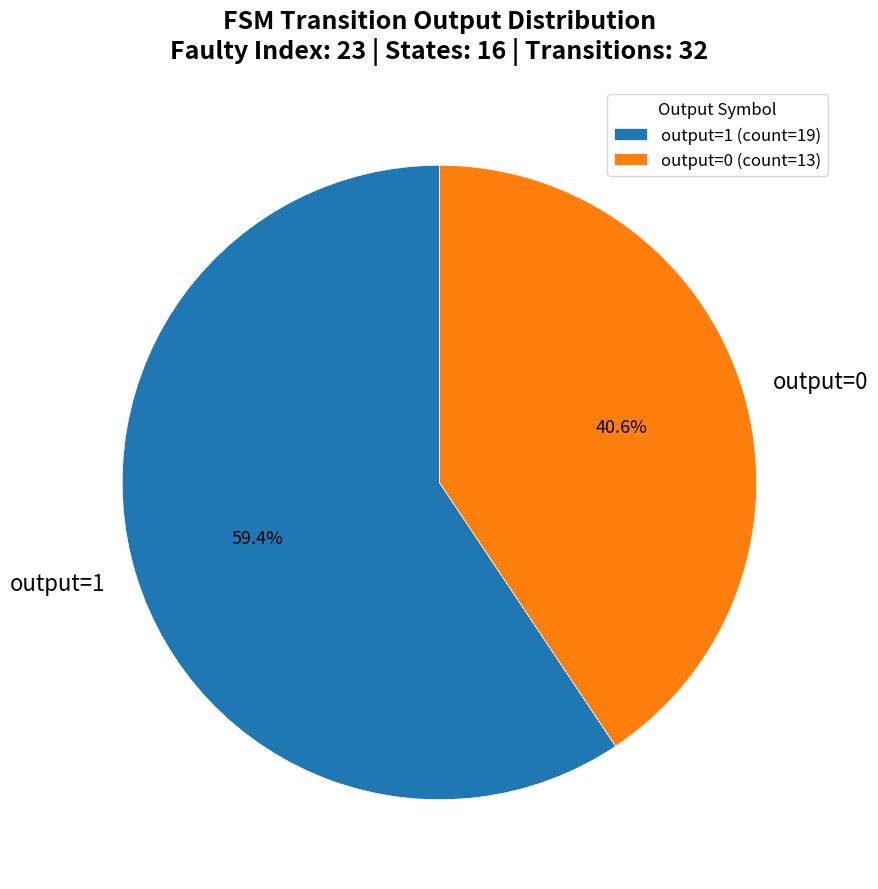

Is there a majority slice in this chart?

Yes